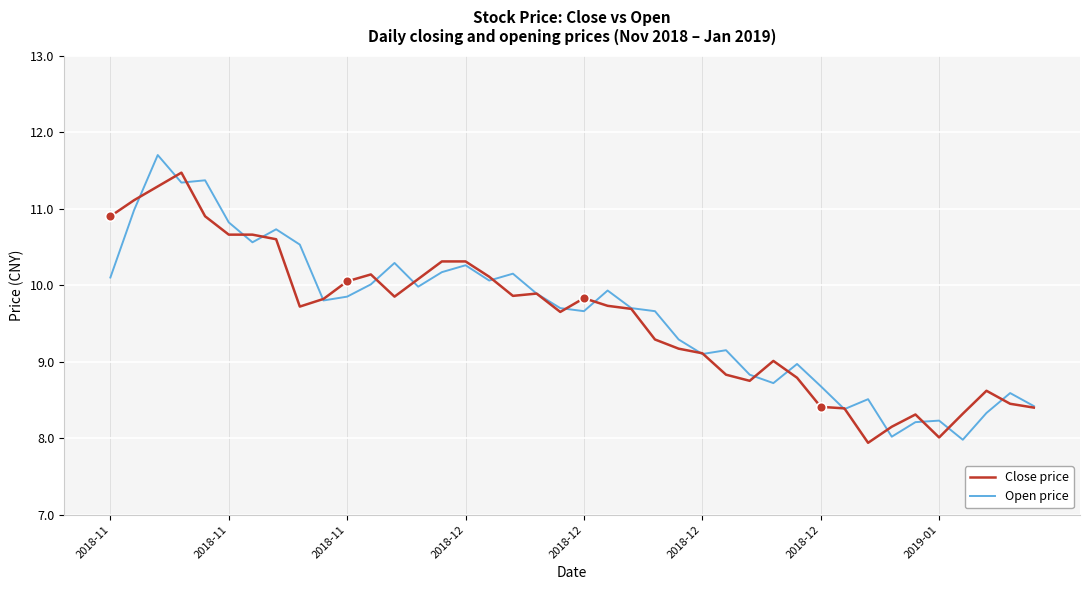

What is the maximum value for Close price?

11.5